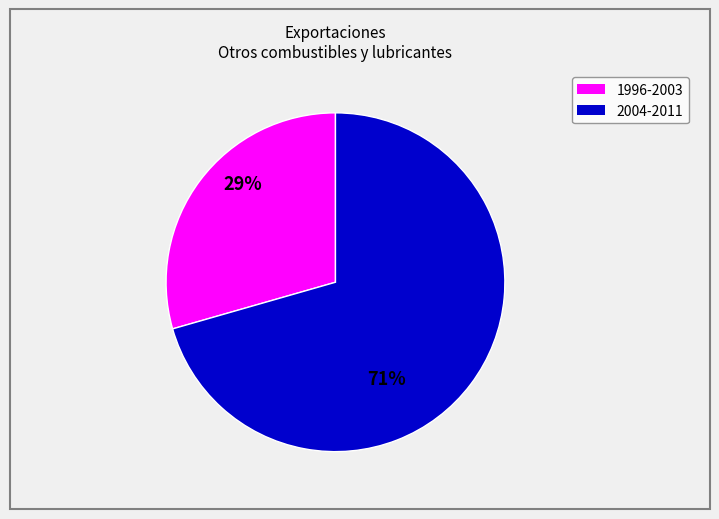

Is there any slice that represents more than half of the pie?

Yes